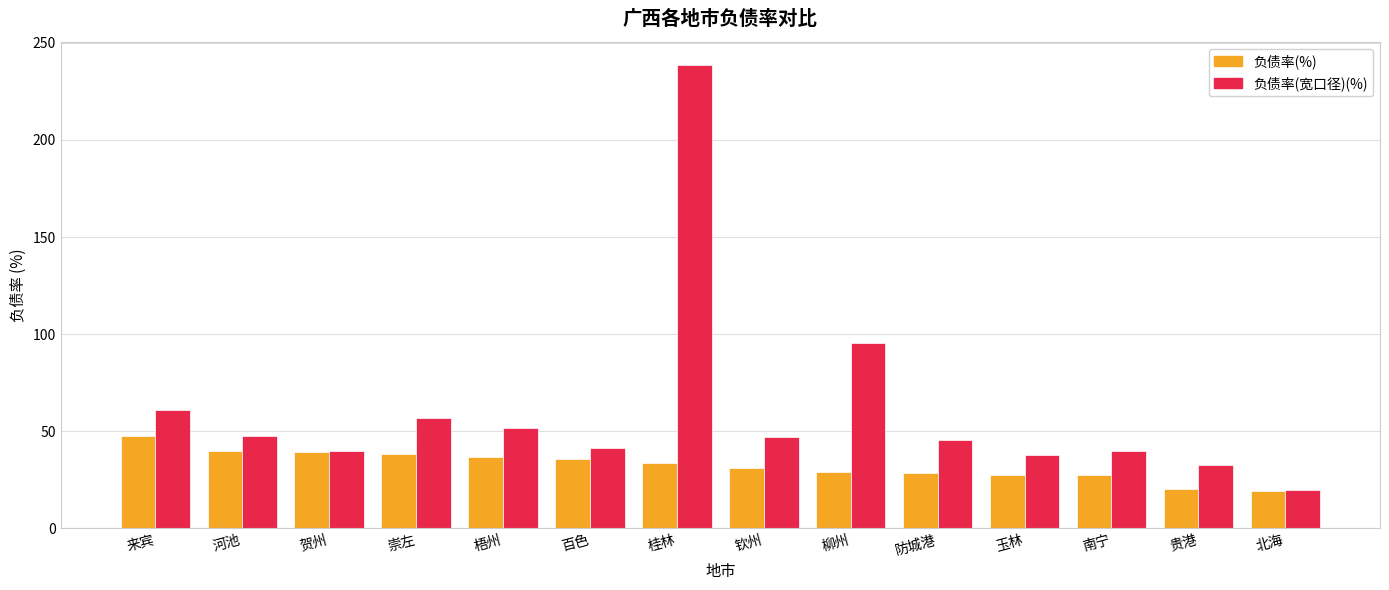

What is the difference between the highest and lowest values at 柳州?

66.8